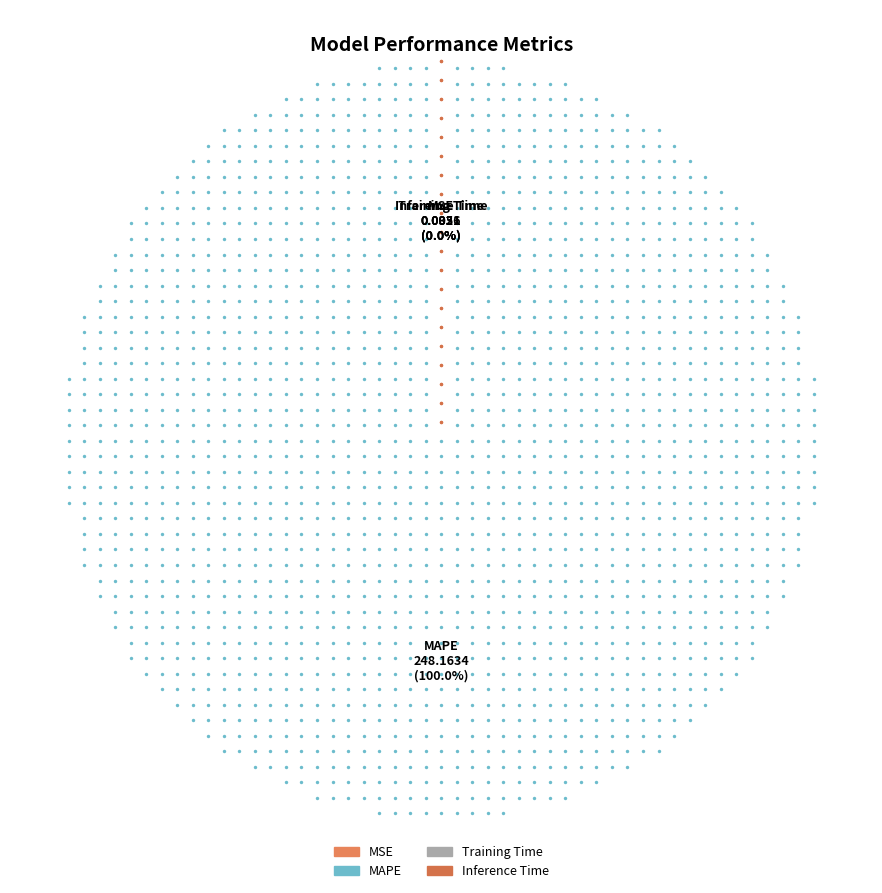

Does MAPE account for over 50% of the chart?

Yes